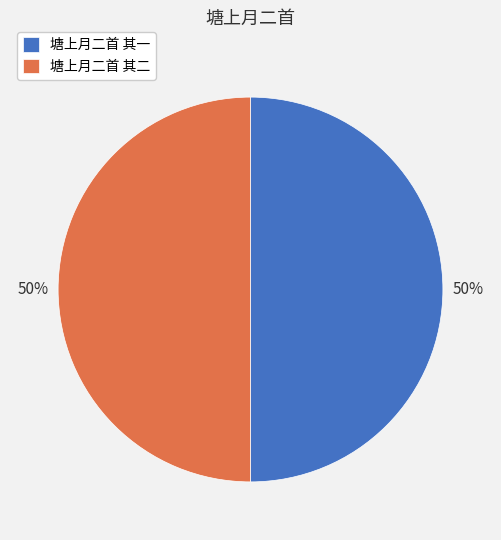

To the nearest percent, what percentage of the pie is 塘上月二首 其一?

50%